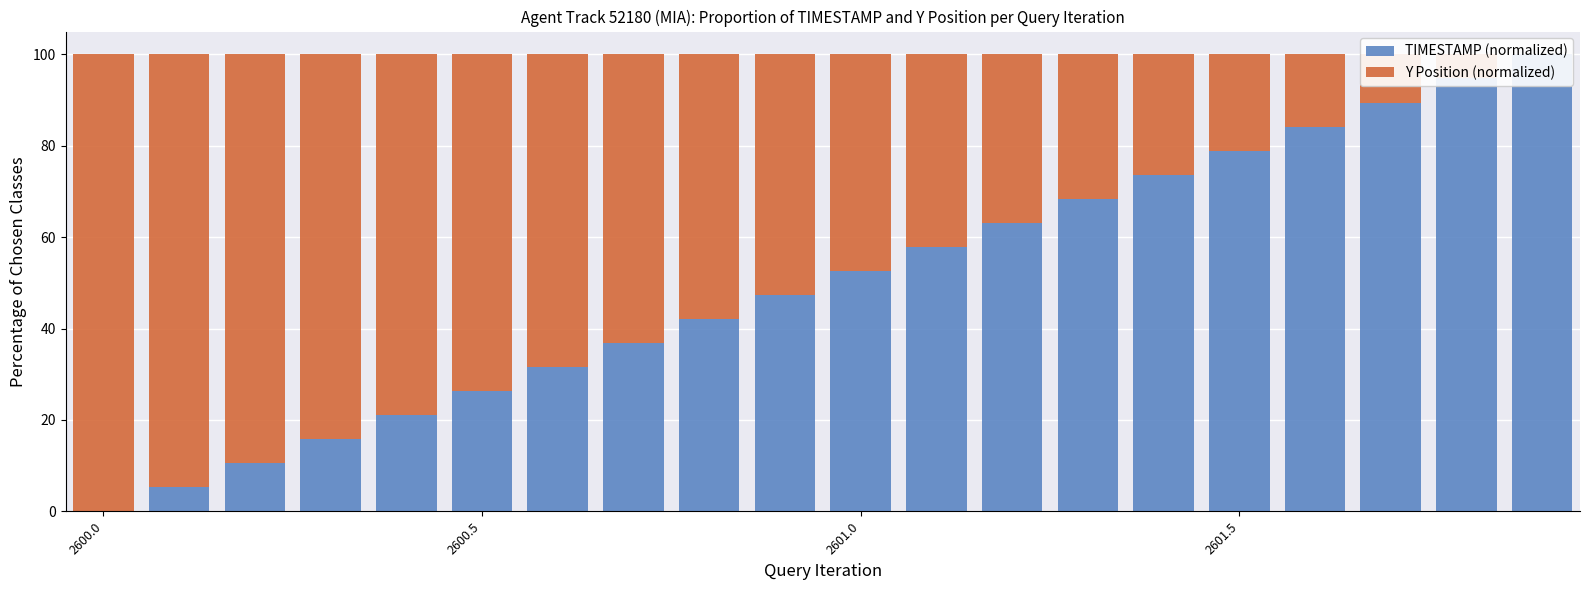

What is the maximum value for Y Position (normalized)?

100.0